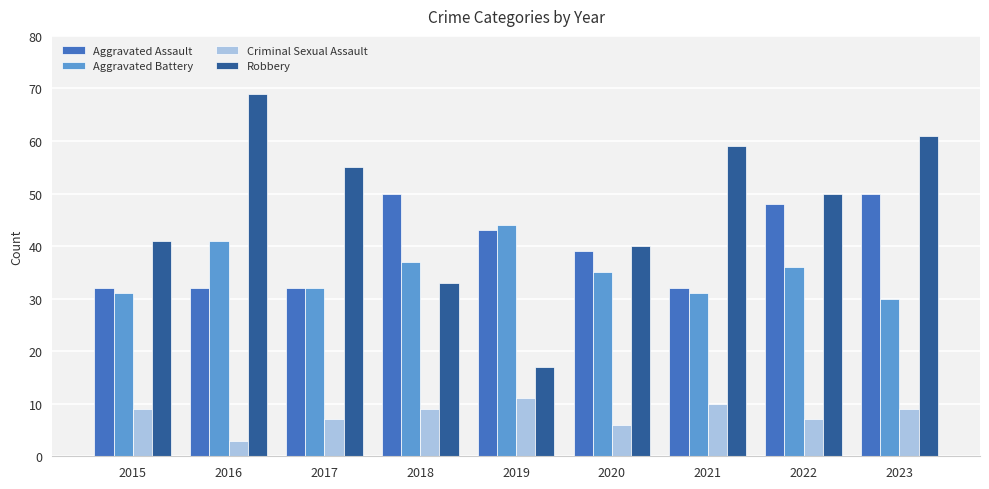

Which category has the highest value across all series?

2016